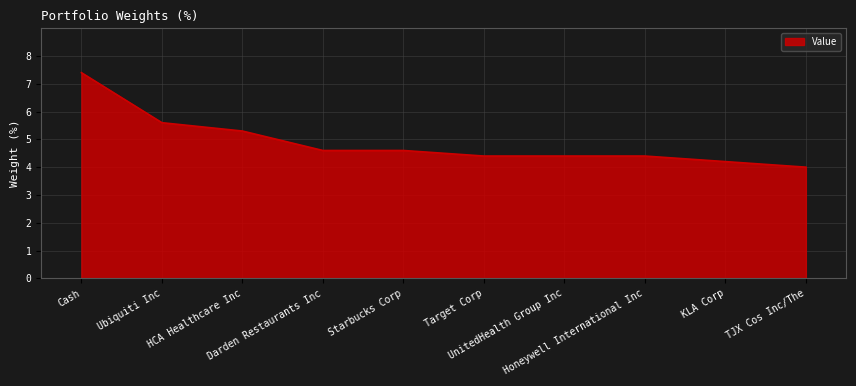

What is the difference between the maximum and minimum values?

3.4